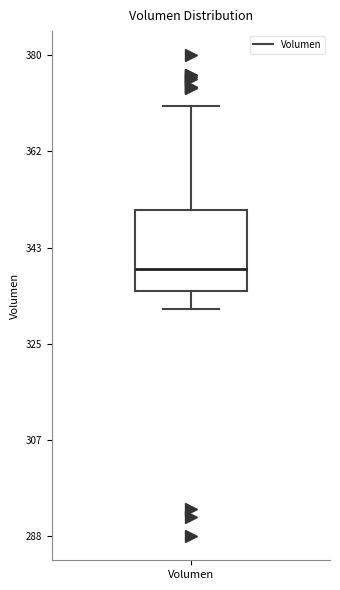

Transcribe this box plot: give where the median line is, the range the box spans, and where the two whiskers end, as read against the y-axis. The values are not printed on the chart, so give them approximately, as read against the axis.

median 340, box 336 to 350, whiskers 332 to 370